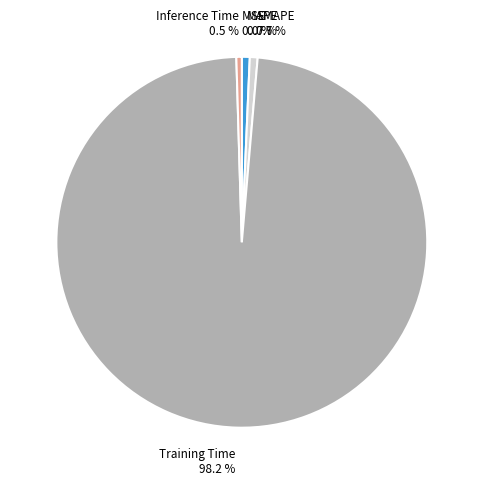

What is the majority slice?

Training Time